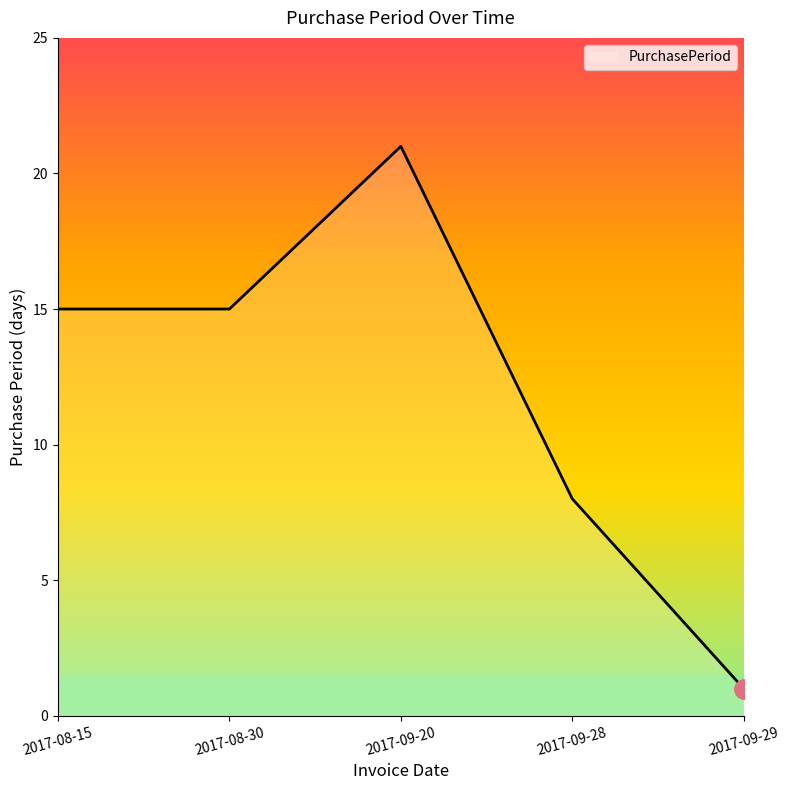

How many interior local peaks (higher than both neighbors) does the data have?

1